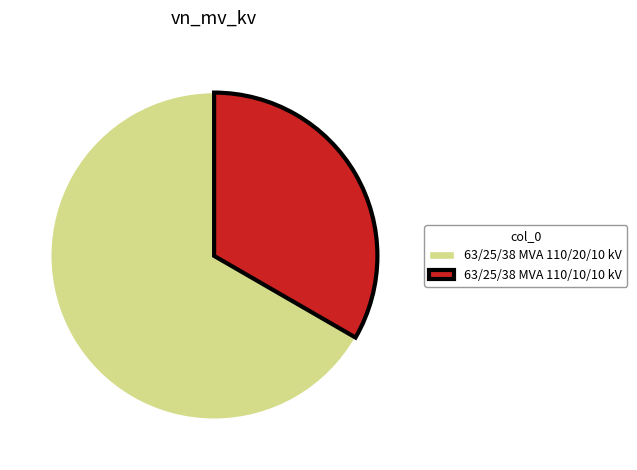

How many segments does this pie chart have?

2